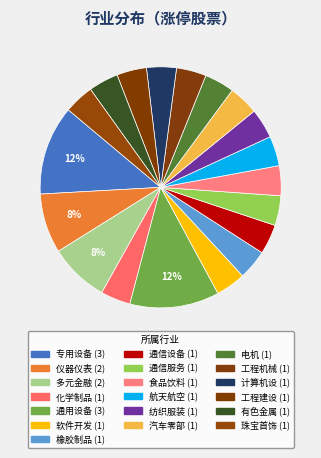

Does 纺织服装 represent more than half of the total?

No